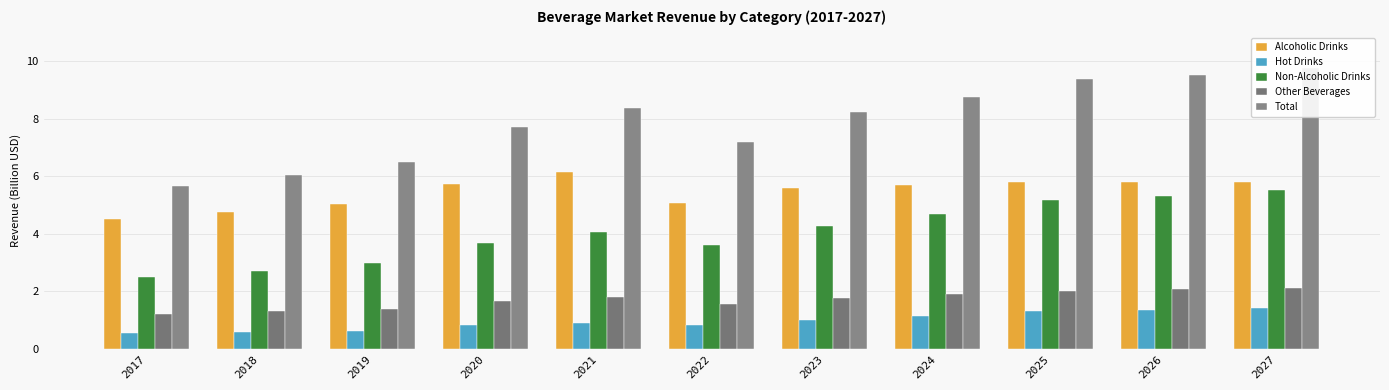

What are all the series names shown in the legend?

Alcoholic Drinks, Hot Drinks, Non-Alcoholic Drinks, Other Beverages, Total